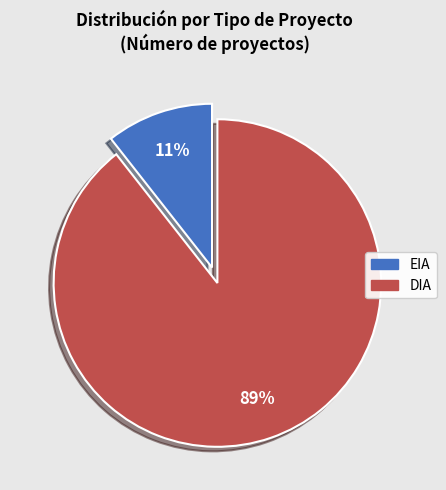

What percentage is the DIA slice, to the nearest percent?

89%